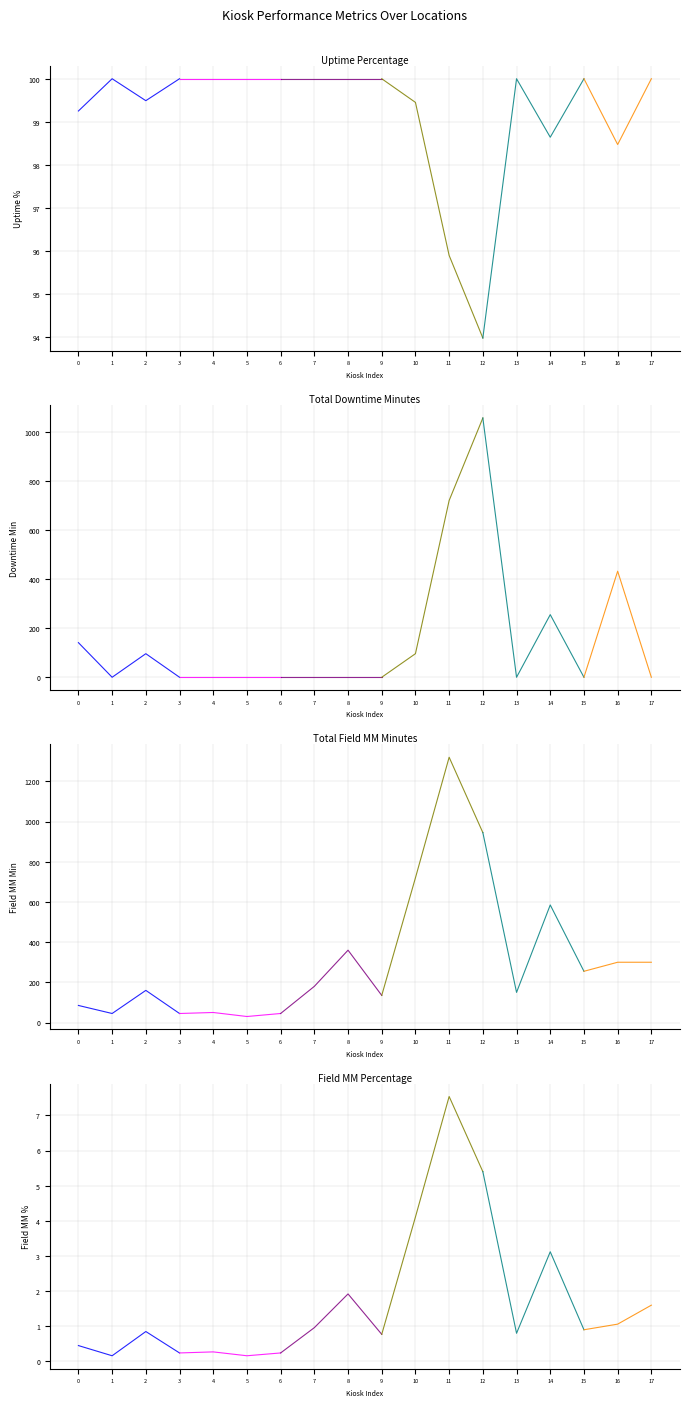

Is the value of Total Downtime Minutes at 8 greater than the value of Uptime Percentage at 13?

No